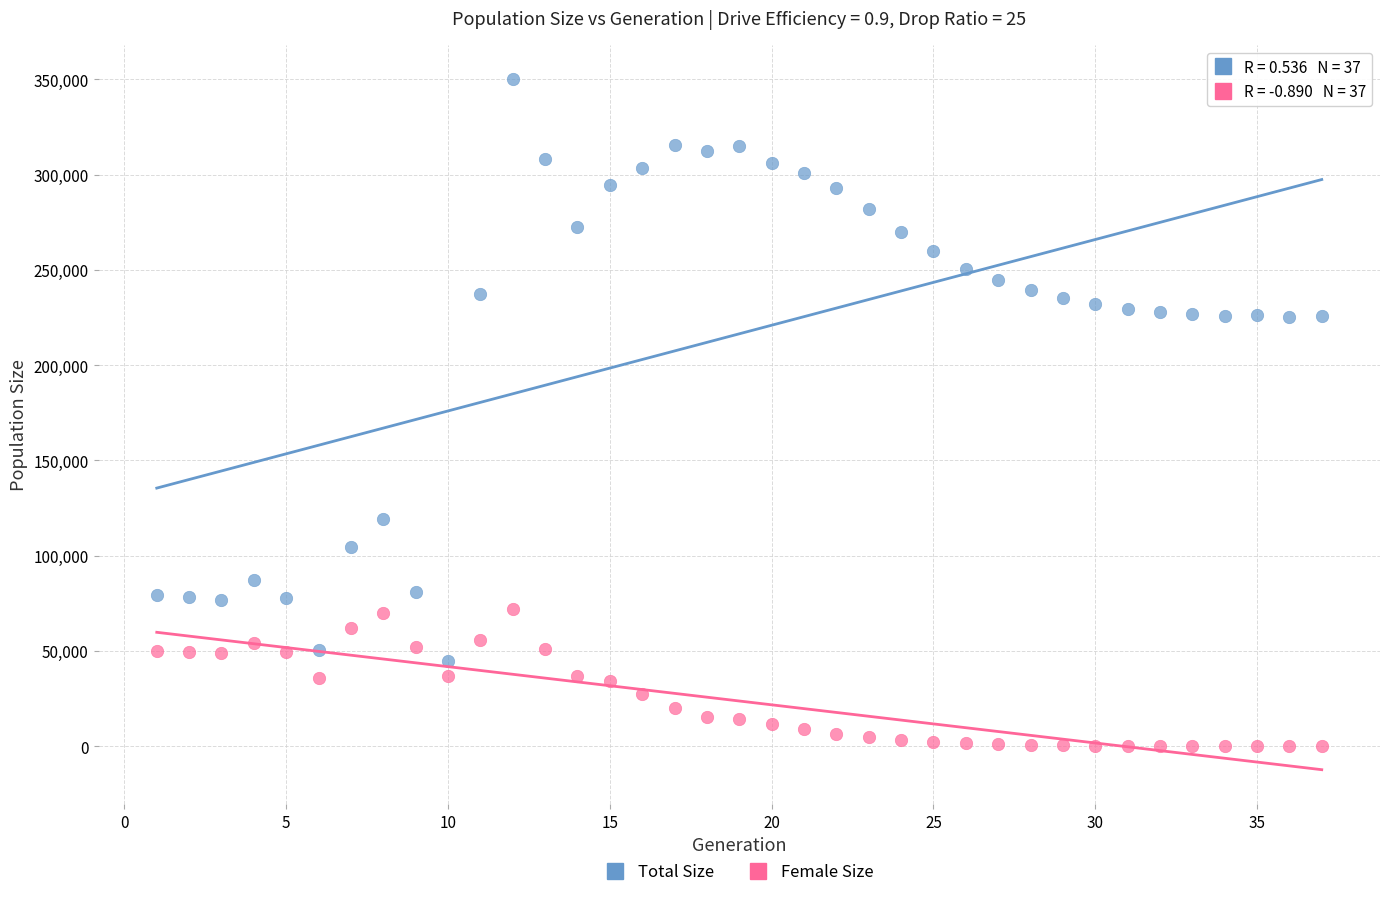

Which series has the largest Y range (max minus min)?

Total Size